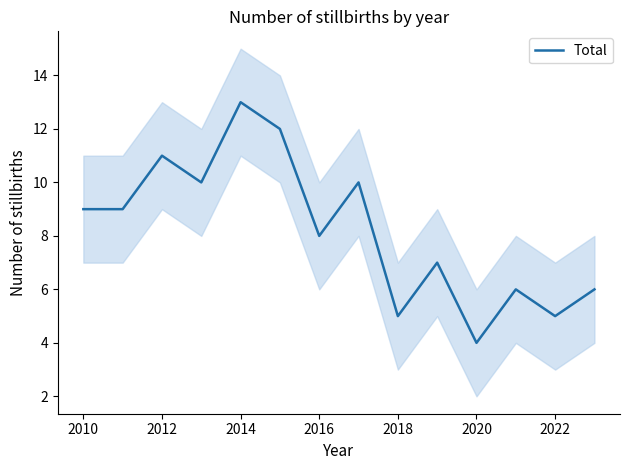

The Total series shows 11 at 2012. True or false?

True